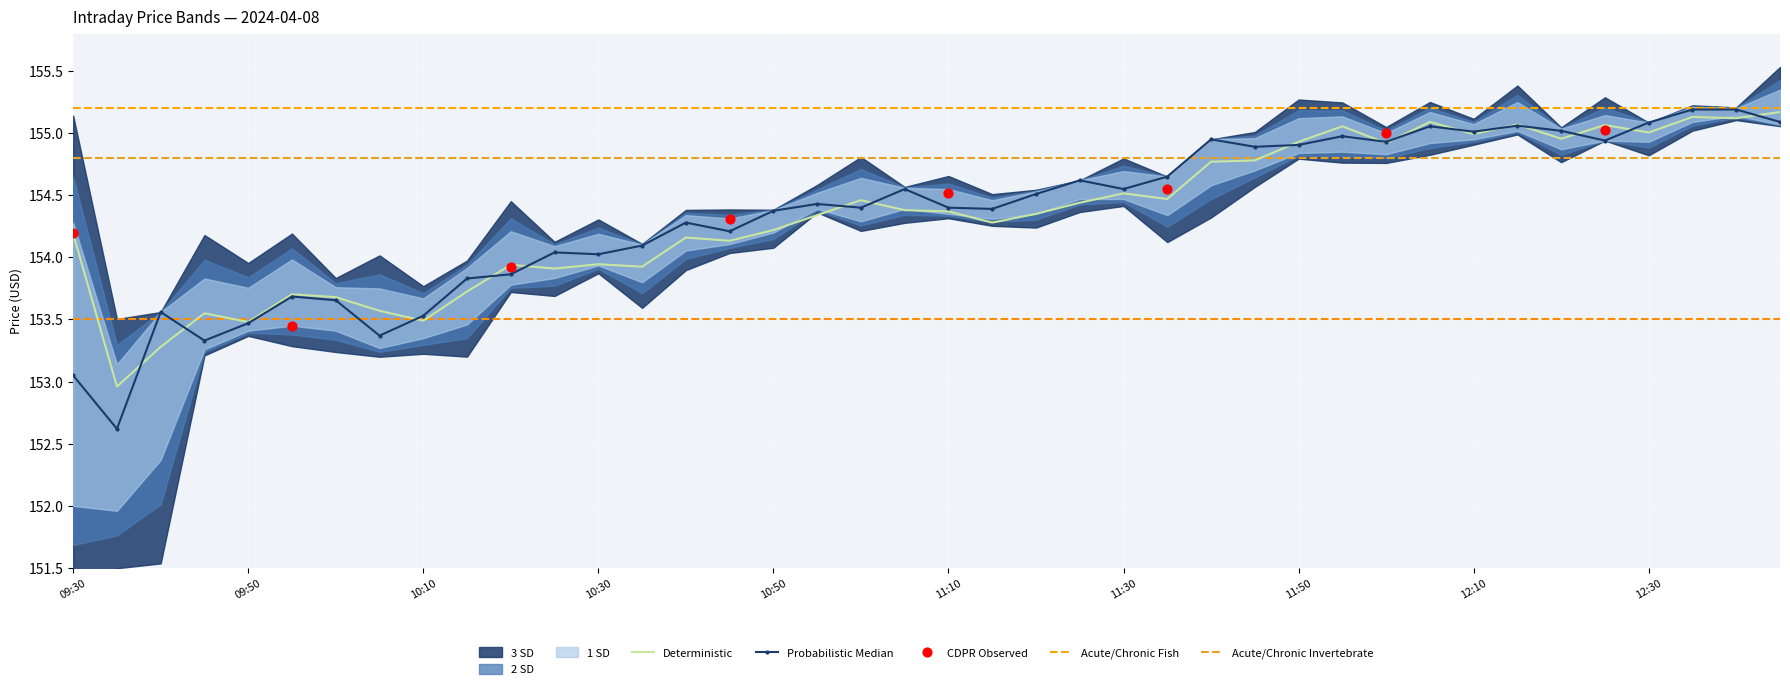

Is the value of Close at 10:35 greater than the value of High_1SD at 12:15?

No